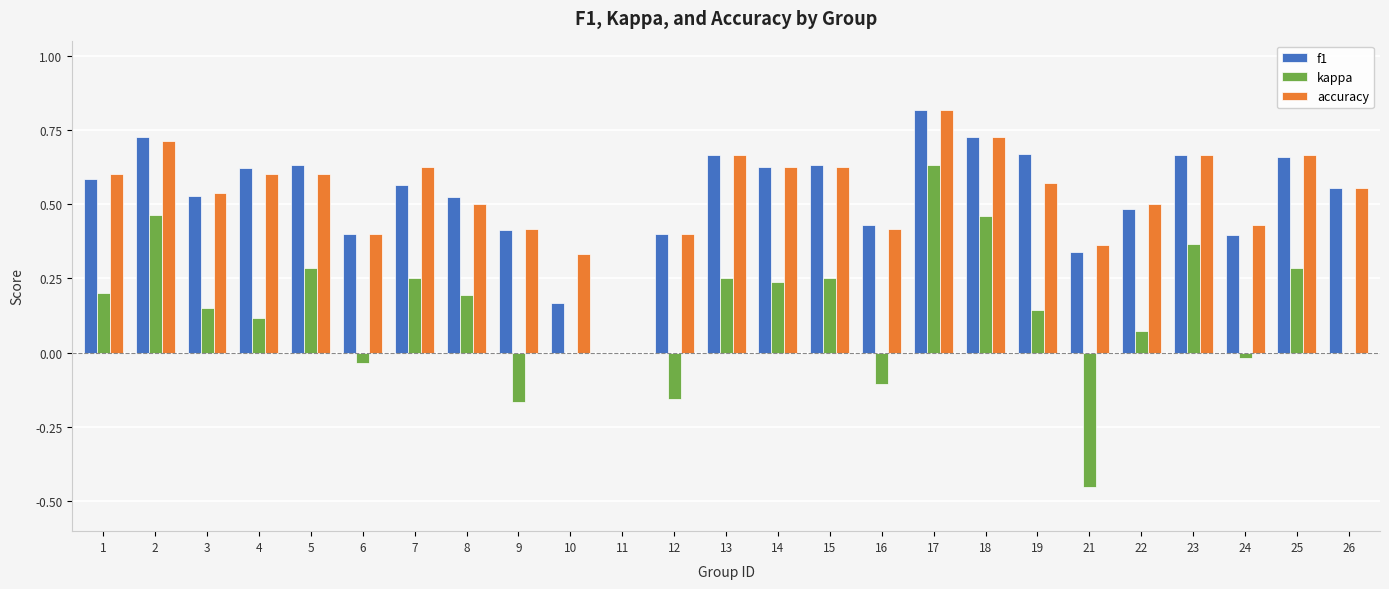

Which series has the widest spread of values?

kappa